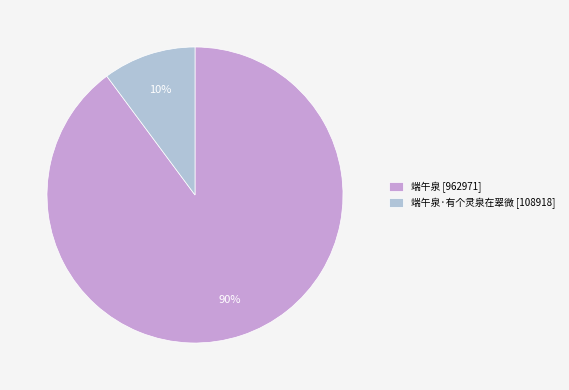

Rank the categories by value from highest to lowest.

端午泉 [962971], 端午泉·有个灵泉在翠微 [108918]